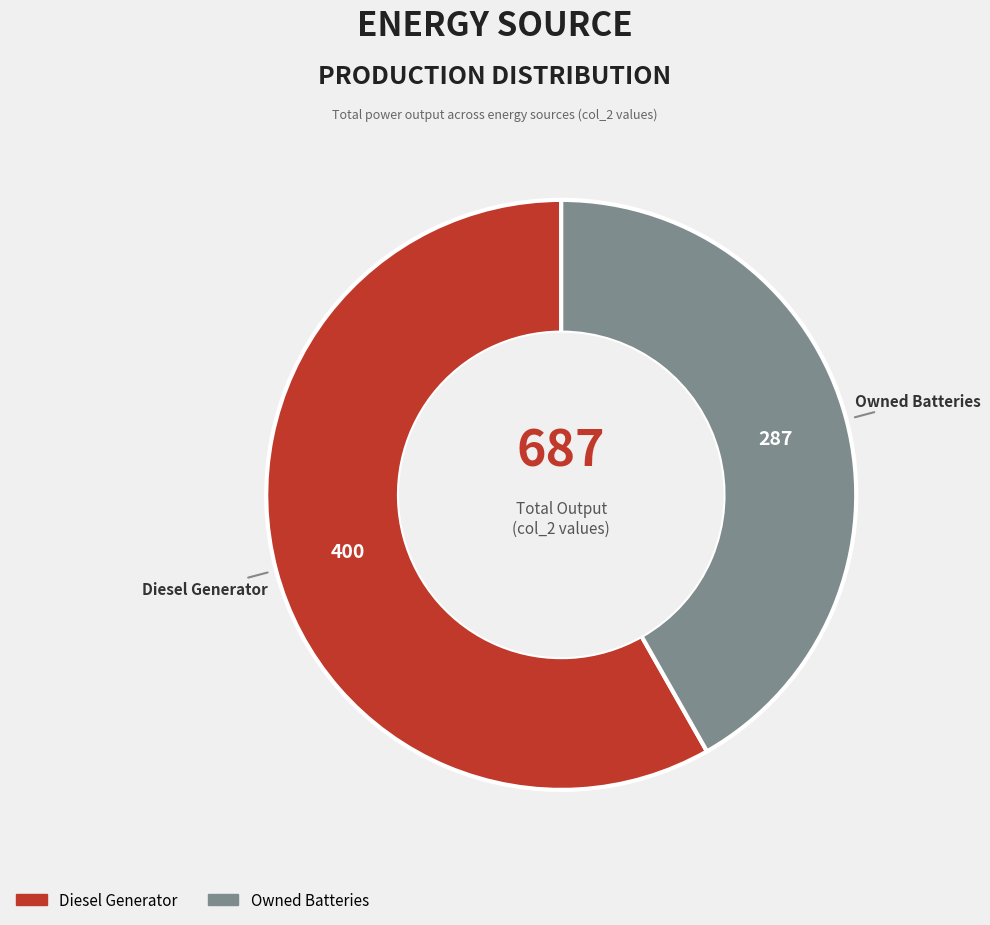

Do Diesel Generator and Owned Batteries together represent more than half of the pie?

Yes